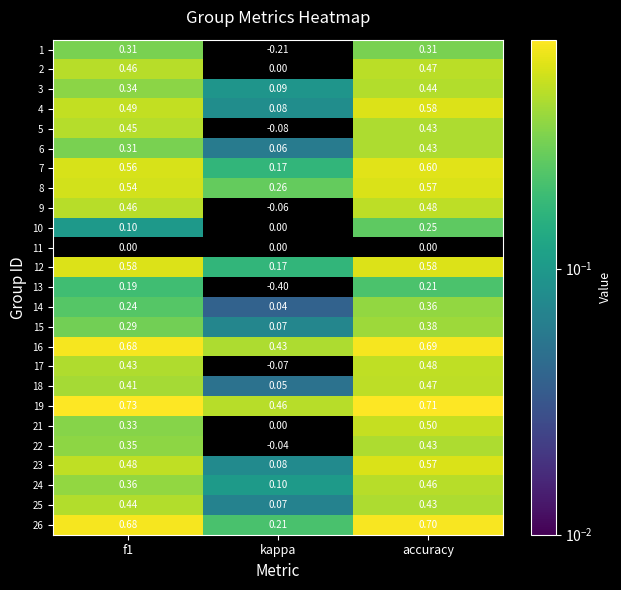

Where is 19 nearest to the value 0?

kappa